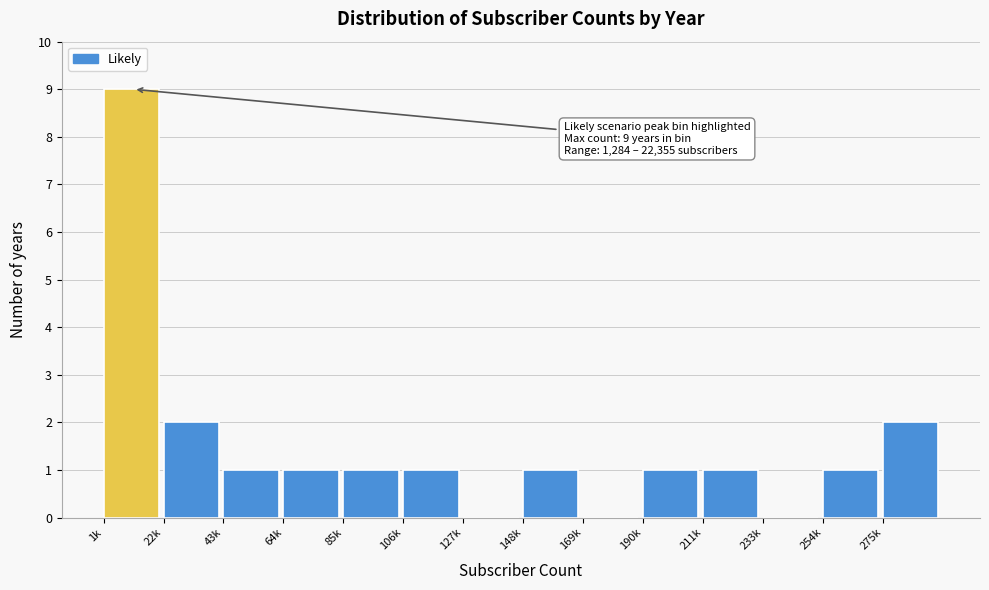

Reading left to right, transcribe all the data shown in this chart.

1k=9	22k=2	43k=1	64k=1	85k=1	106k=1	127k=0	148k=1	169k=0	190k=1	211k=1	233k=0	254k=1	275k=2